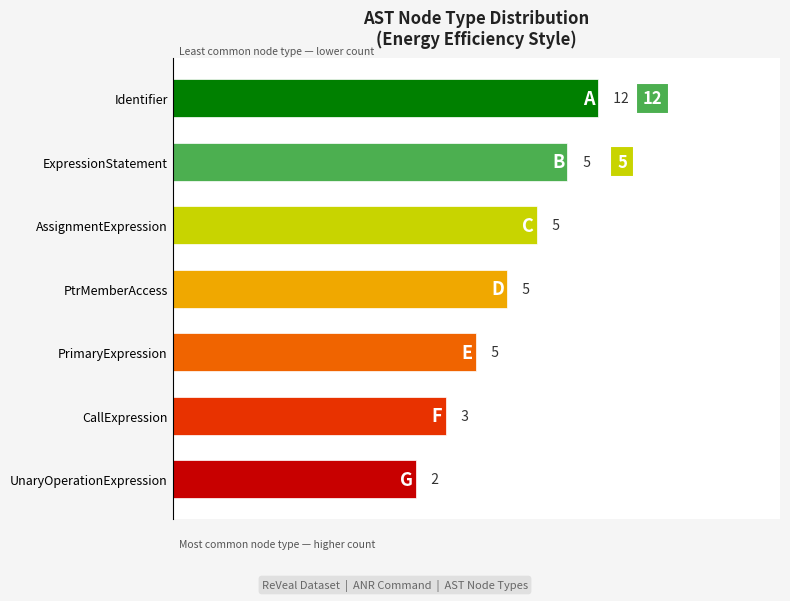

How many data points are less than 5?

2